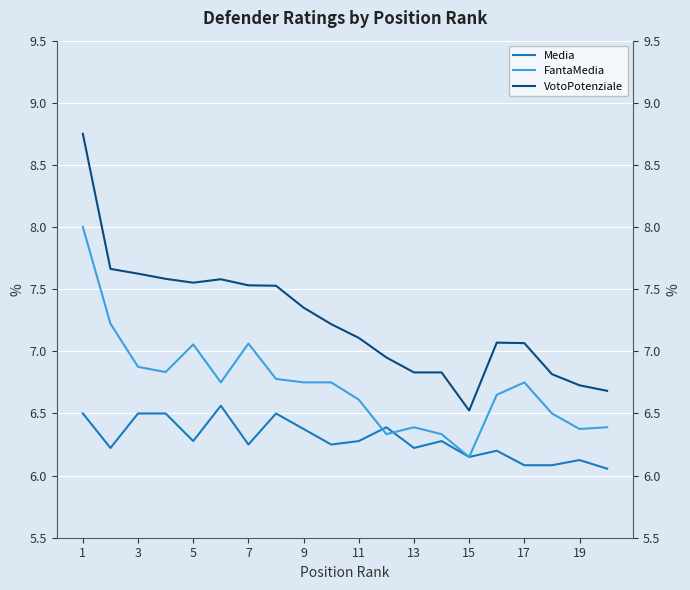

What are all the series names shown in the legend?

Media, FantaMedia, VotoPotenziale